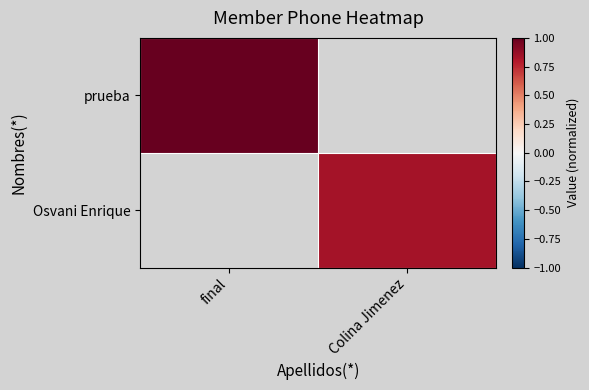

Rank the series by their average value, from highest to lowest.

prueba, Osvani Enrique